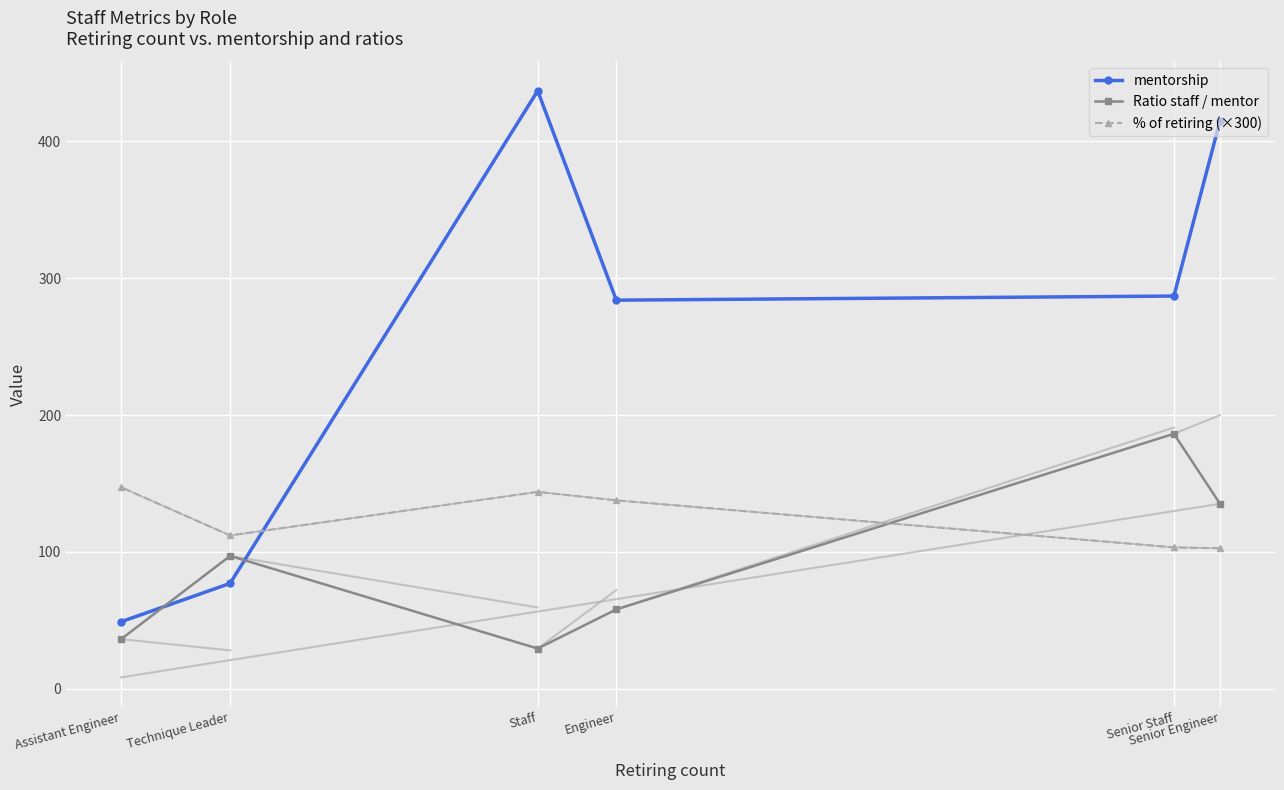

What is the label of the 5th point from the right?

Technique Leader